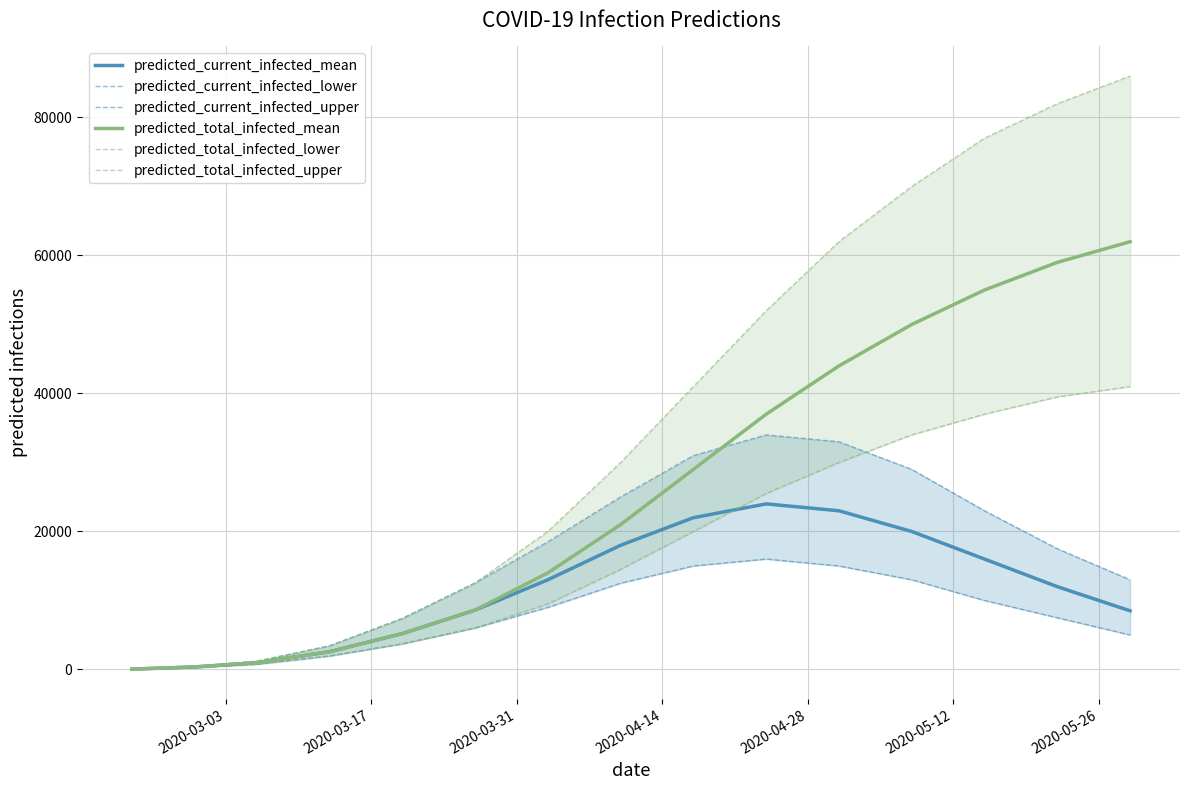

After their last crossing, which series has the higher values: predicted_current_infected_mean or predicted_total_infected_lower?

predicted_total_infected_lower